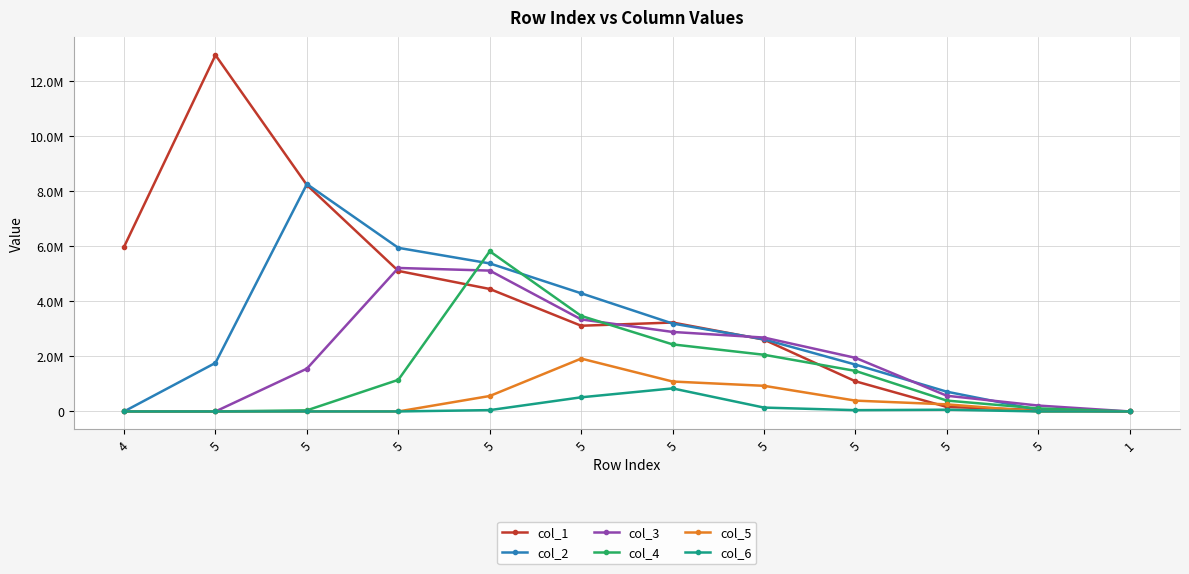

At which category does the chart reach its peak across all series?

5